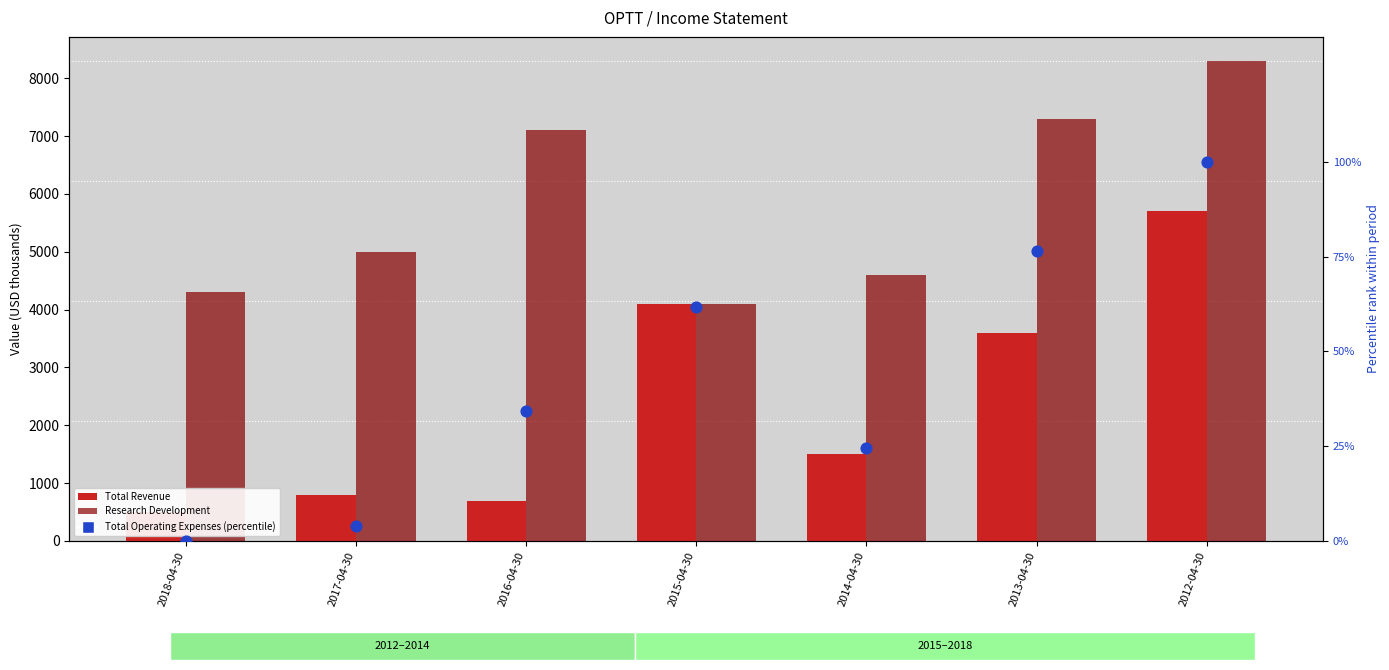

Which series has the widest spread of Y values?

Total Revenue